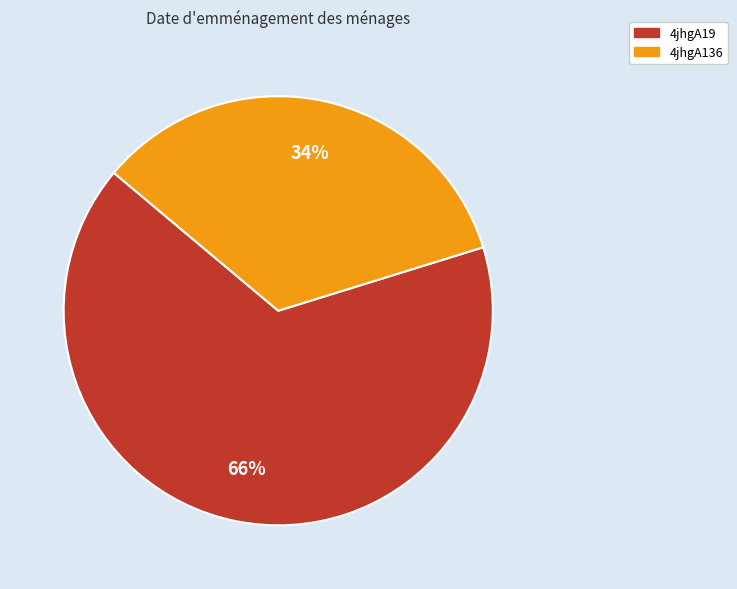

To the nearest percent, what portion does 4jhgA136 represent?

34%